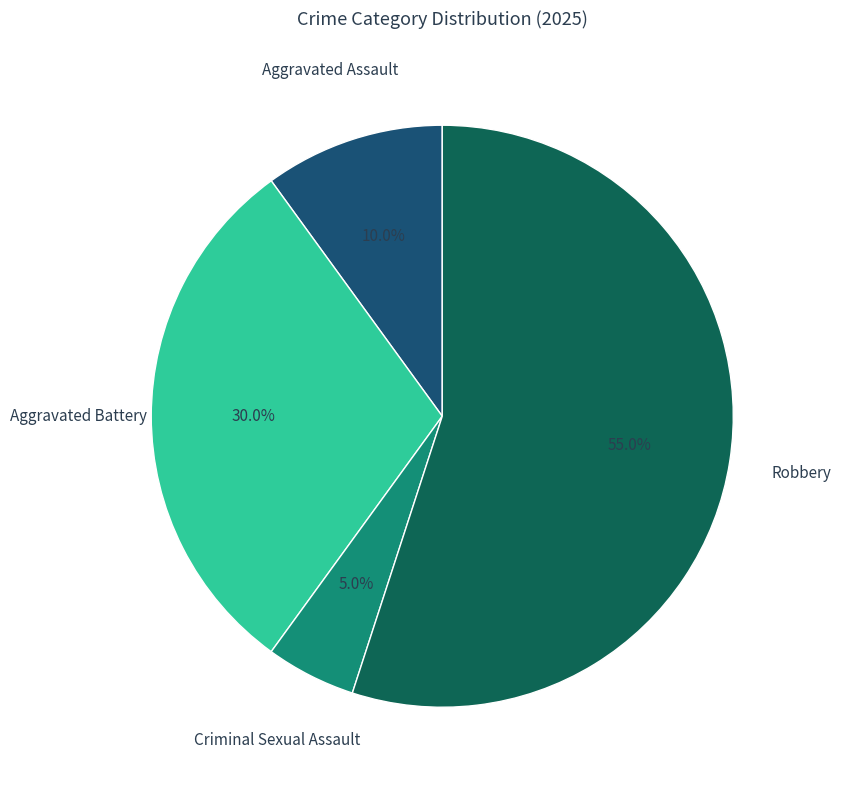

To the nearest percent, what is the difference between the Aggravated Assault and Robbery slice percentages?

45%